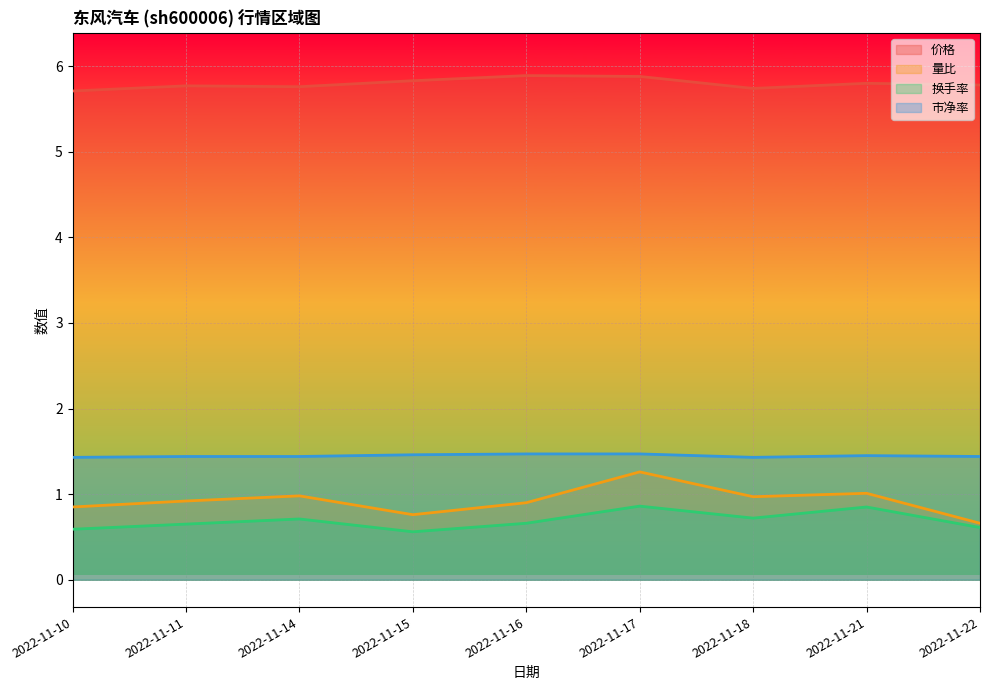

What is the sum of the 价格 values at 2022-11-16 and 2022-11-22?

11.7